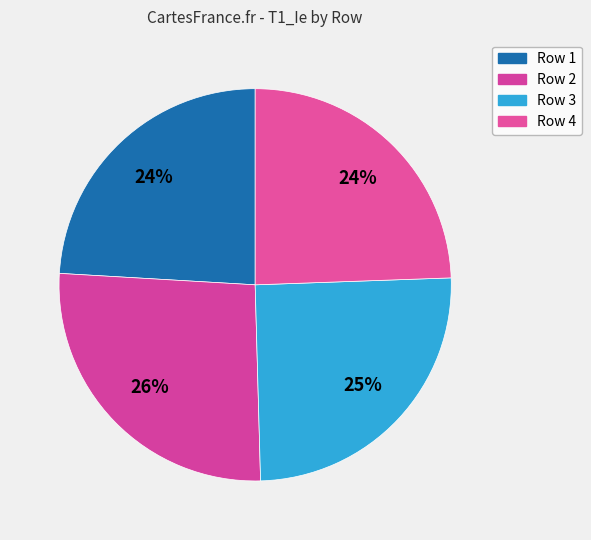

Count the number of slices in the pie.

4